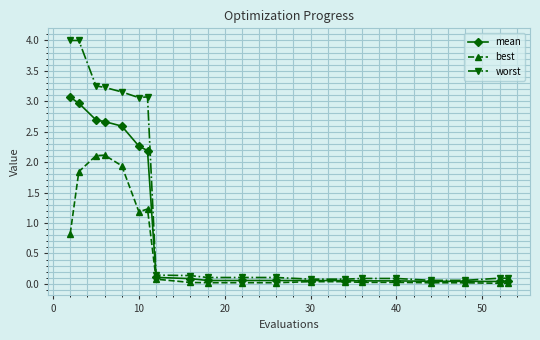

List the series in order of their peak value, highest first.

worst, mean, best